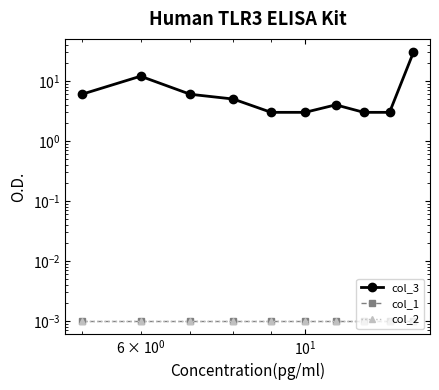

Which series has the largest total across all categories?

col_3